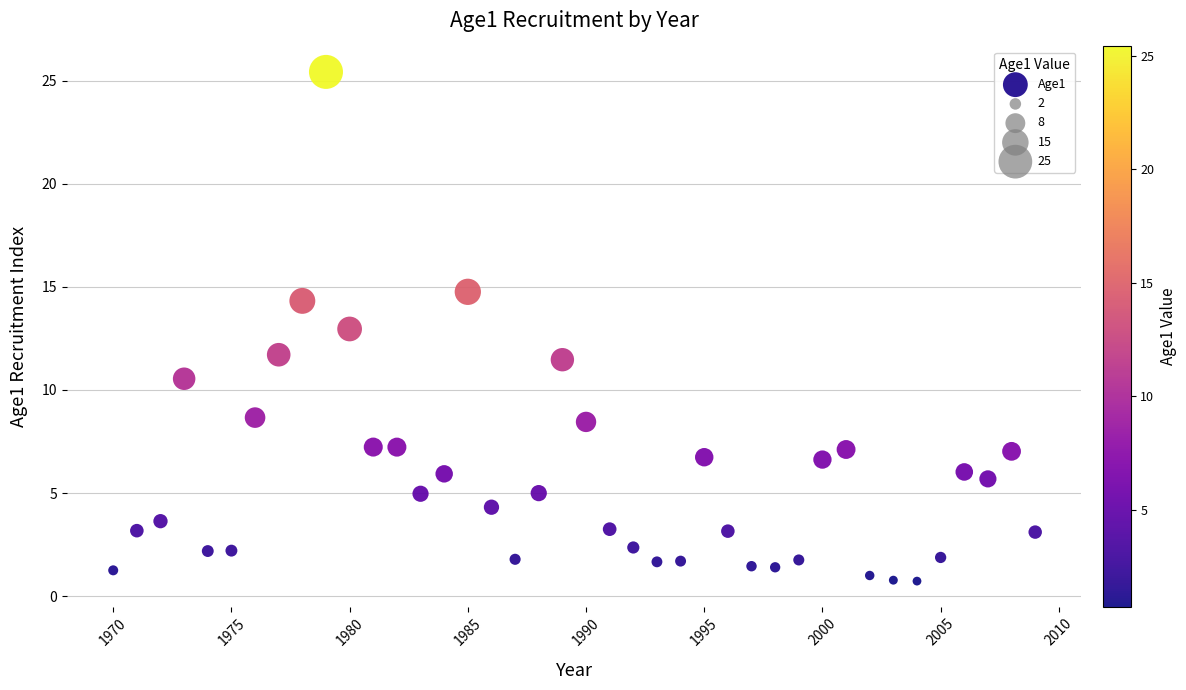

What is the range of Y values (max minus min)?

24.7